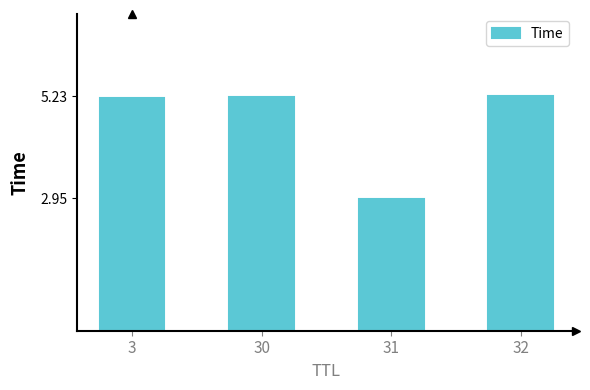

What is the difference between the second highest and minimum values?

2.3